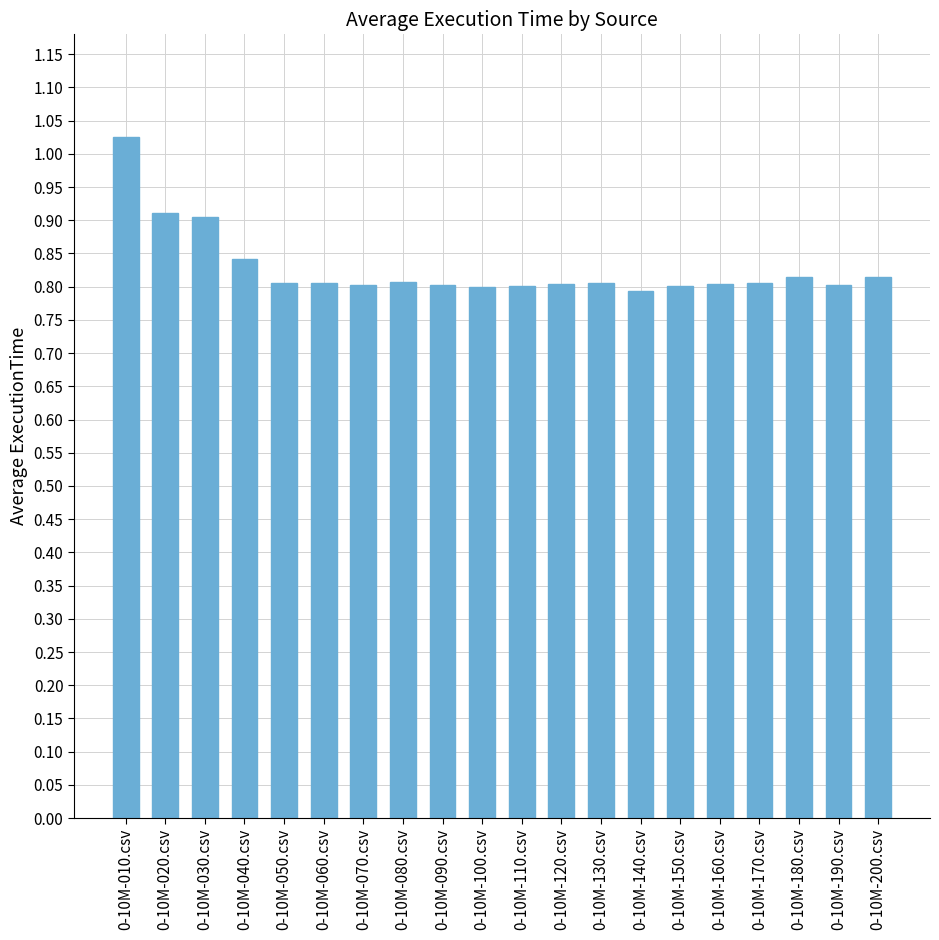

Does the chart contain any negative values?

No